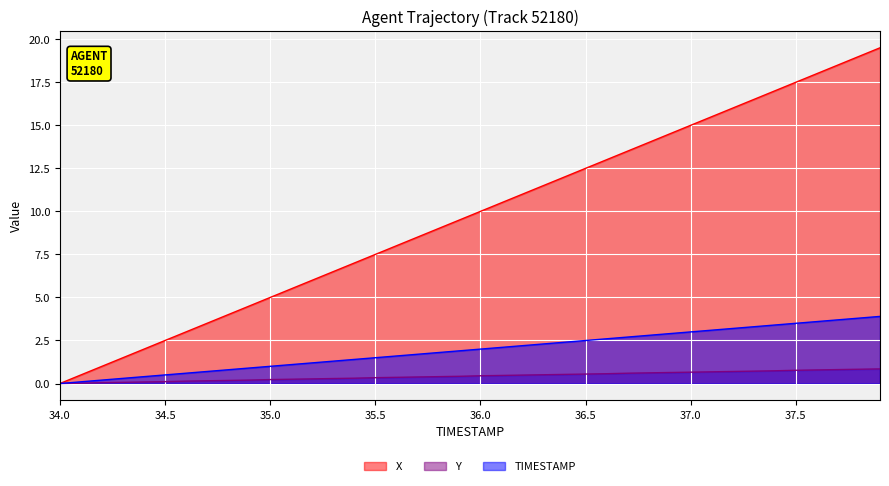

True or false: TIMESTAMP has more than 0 interior local peaks.

False